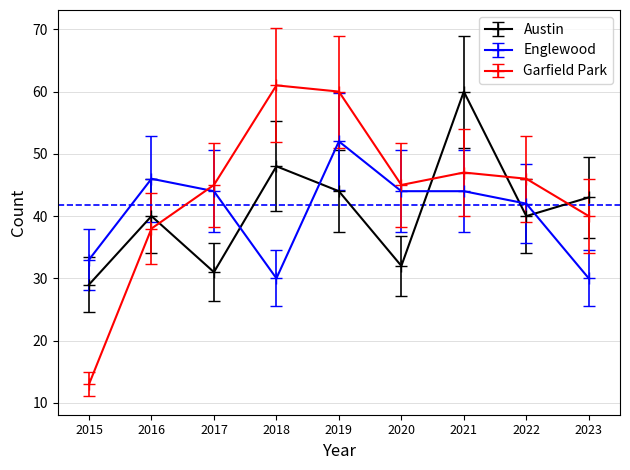

Which series has the largest range (max minus min)?

Garfield Park